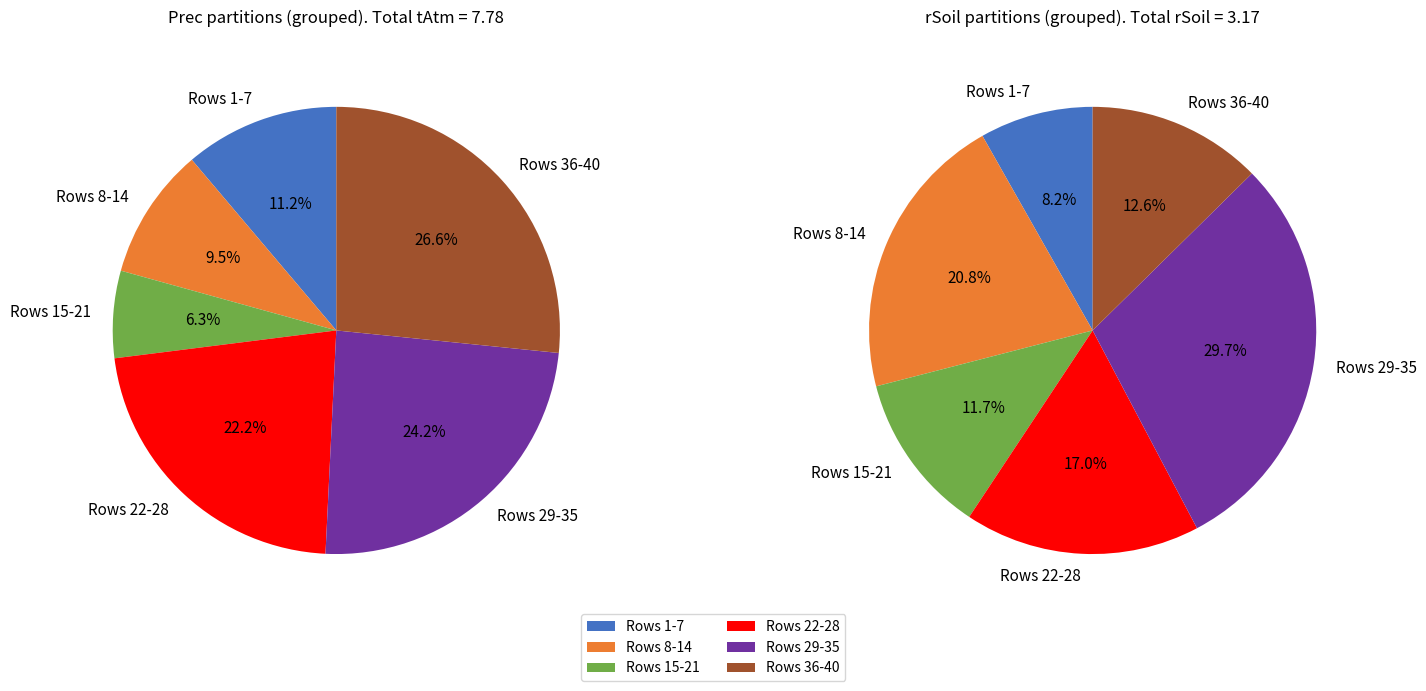

Is there any slice that represents more than half of the pie?

No